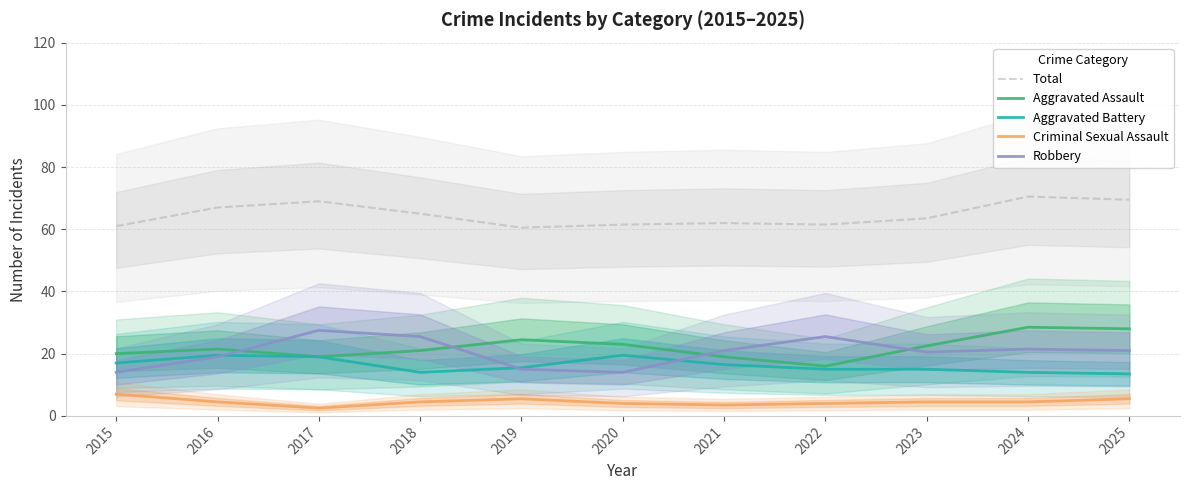

List the labels in order of Aggravated Assault value, largest first.

2024, 2025, 2019, 2020, 2023, 2016, 2018, 2015, 2017, 2021, 2022